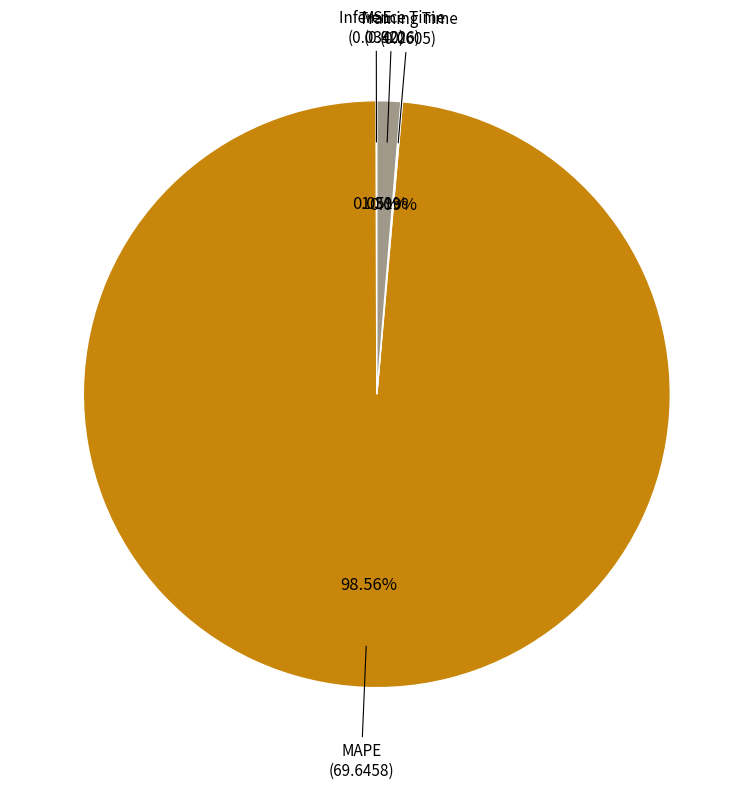

Is there a majority slice in this chart?

Yes